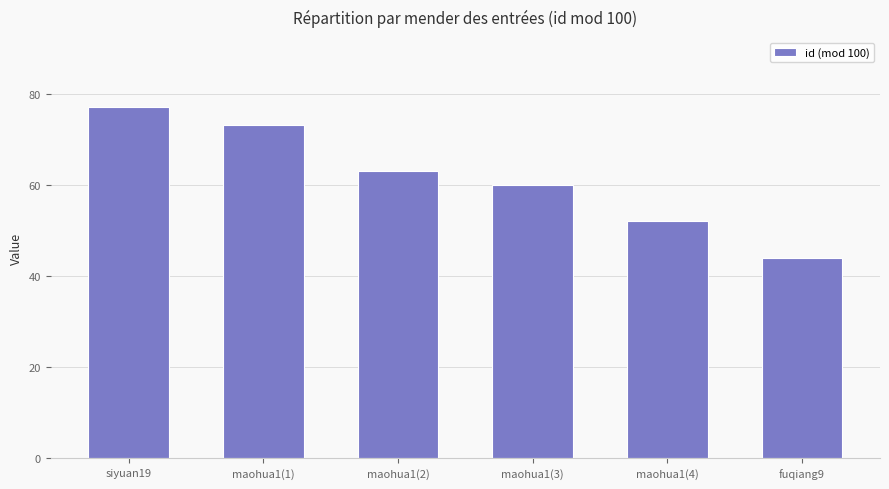

Reading left to right, what are all the values shown in this chart?

siyuan19=77	maohua1(1)=73	maohua1(2)=63	maohua1(3)=60	maohua1(4)=52	fuqiang9=44